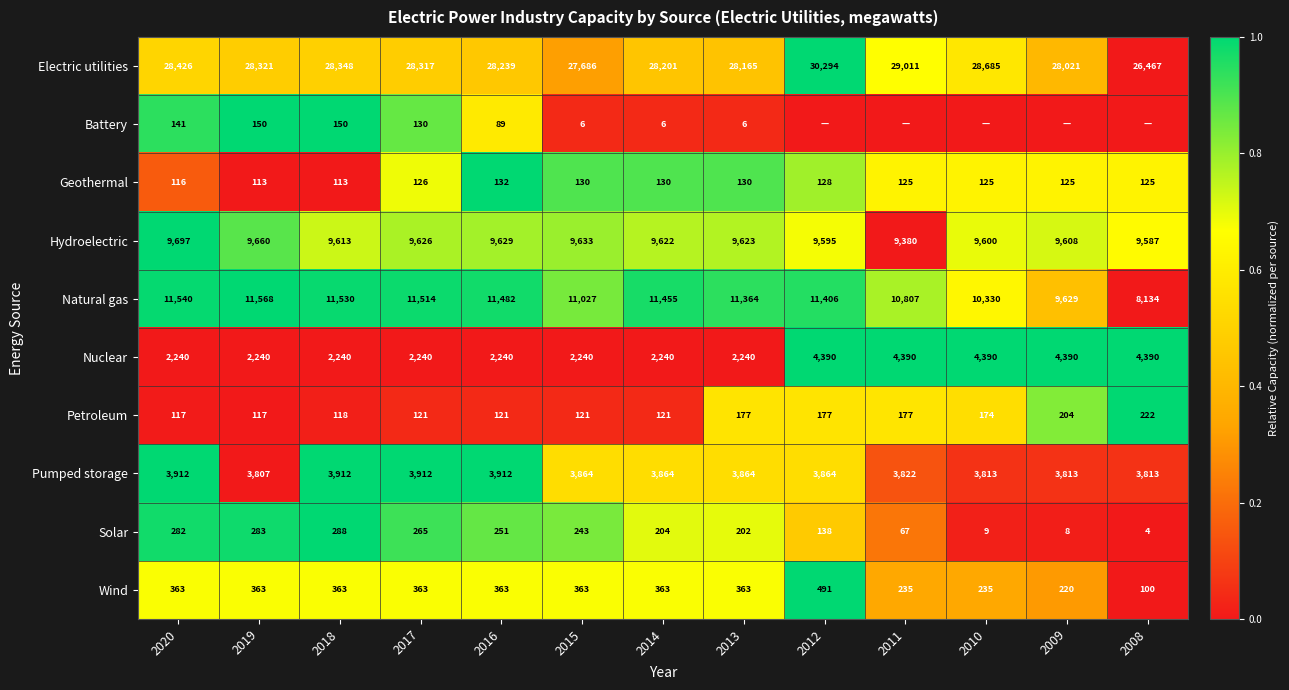

What is the difference between the Wind values at 2008 and 2015?

263